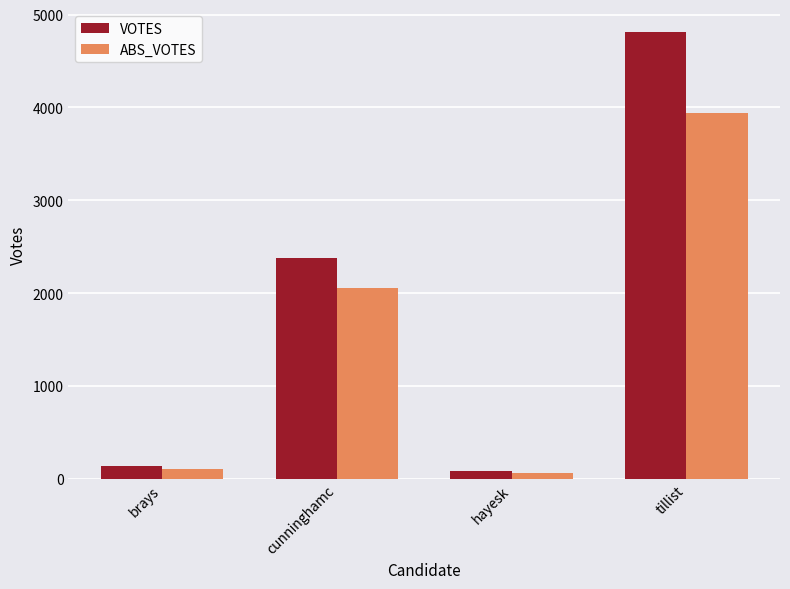

What is the spread (max minus min) of values at tillist?

872